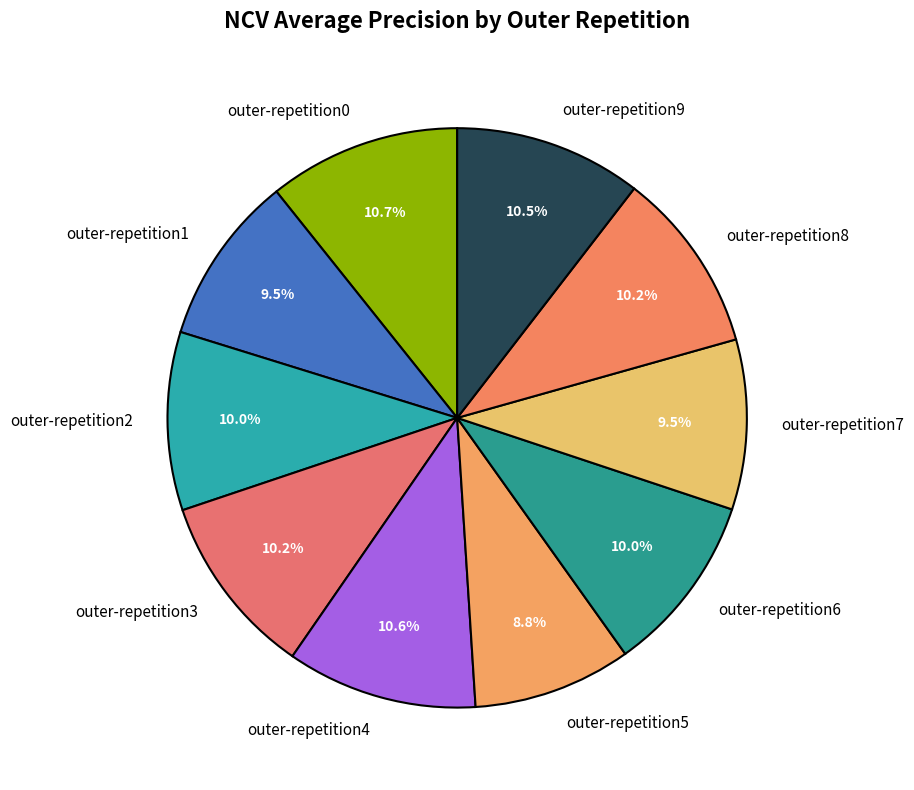

To the nearest percent, what is the average slice percentage?

10%